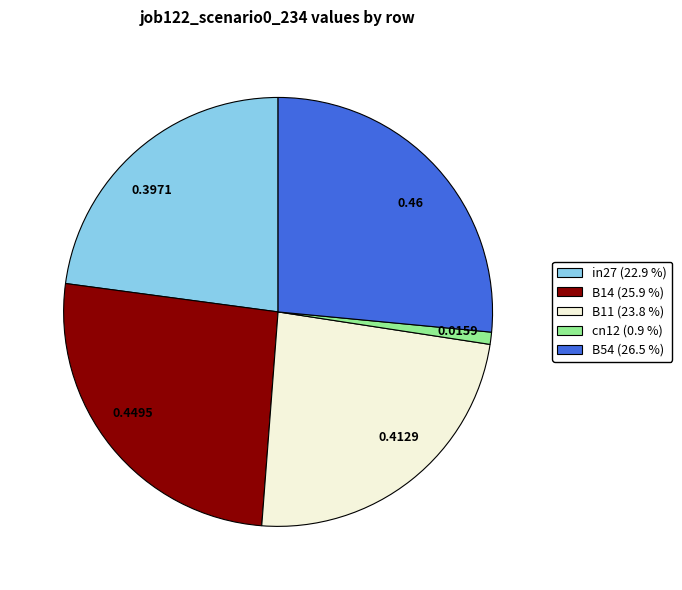

The B14 slice represents 35% of the pie. True or false?

False